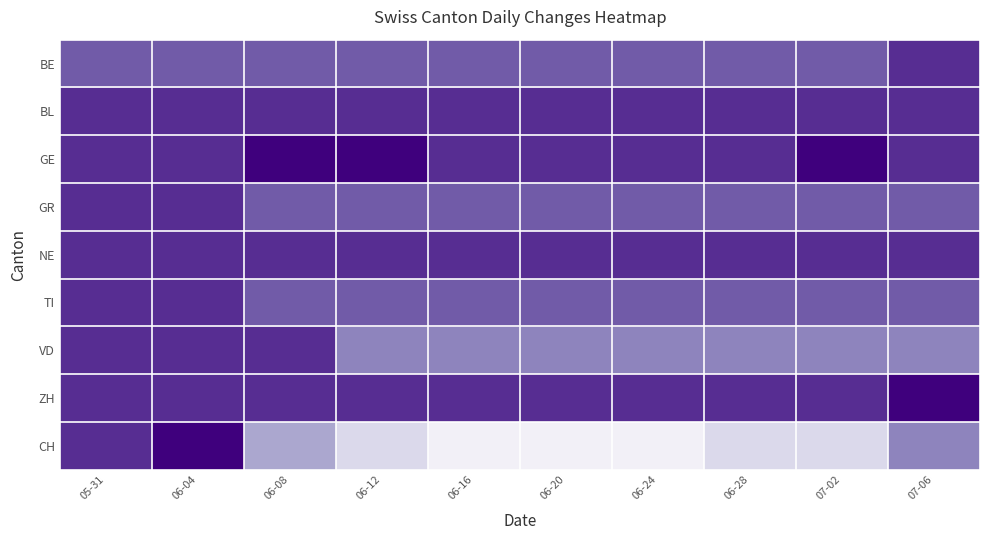

At which category is the sum across all series the highest?

06-04